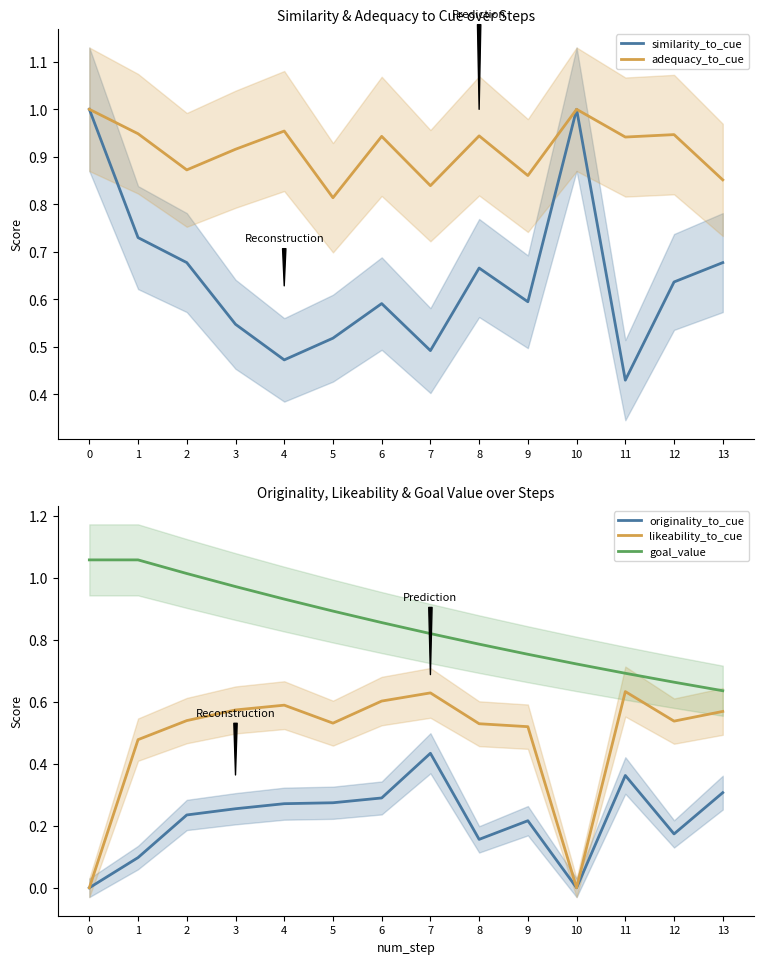

In similarity_to_cue, how many points are lower than both neighbors (excluding endpoints)?

4